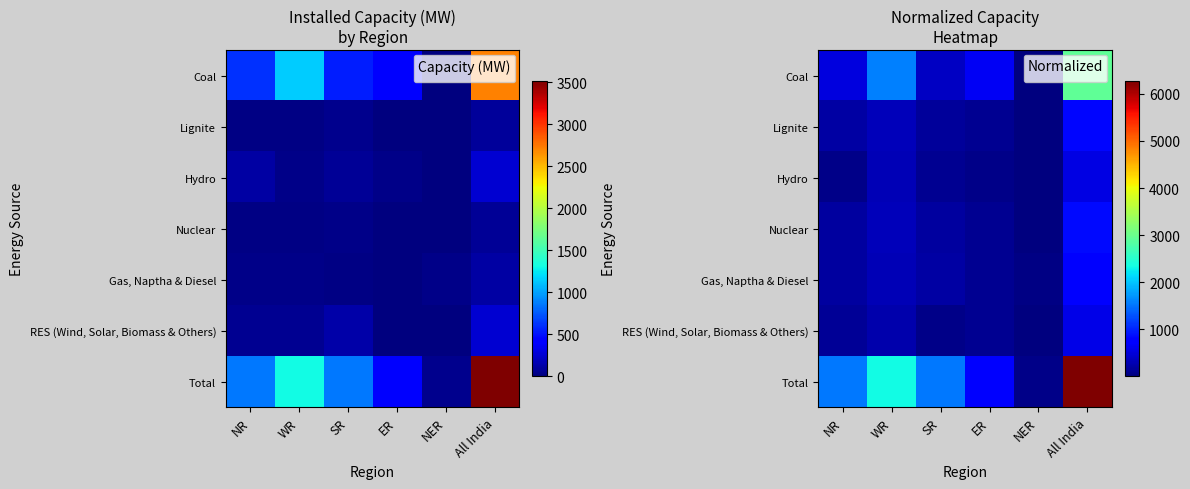

How many distinct data groups are displayed?

7